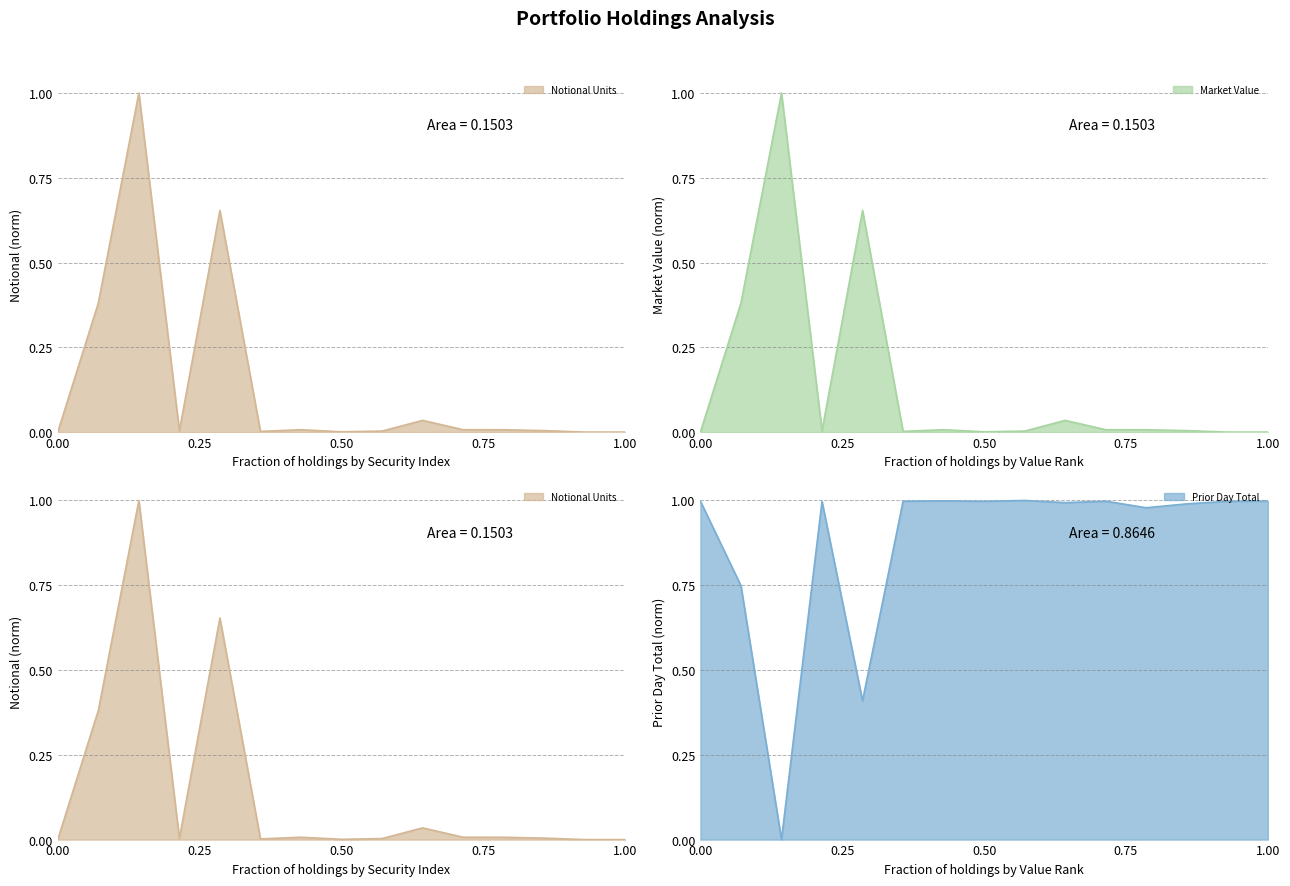

The value of Market Value at 0.00 is 0.0. True or false?

True